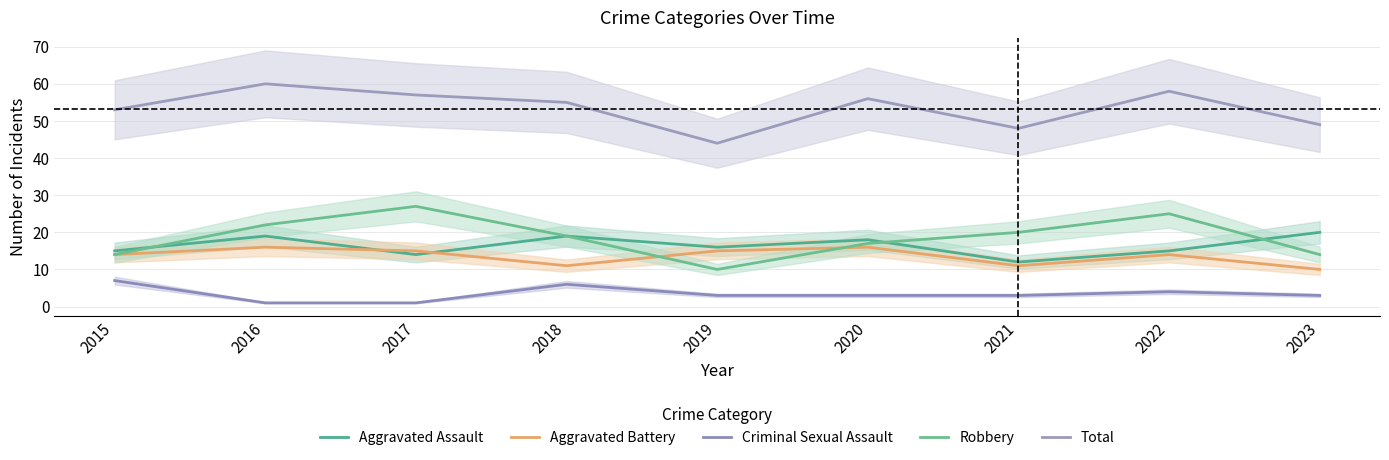

Is it true that Criminal Sexual Assault equals 4 at 2022?

True